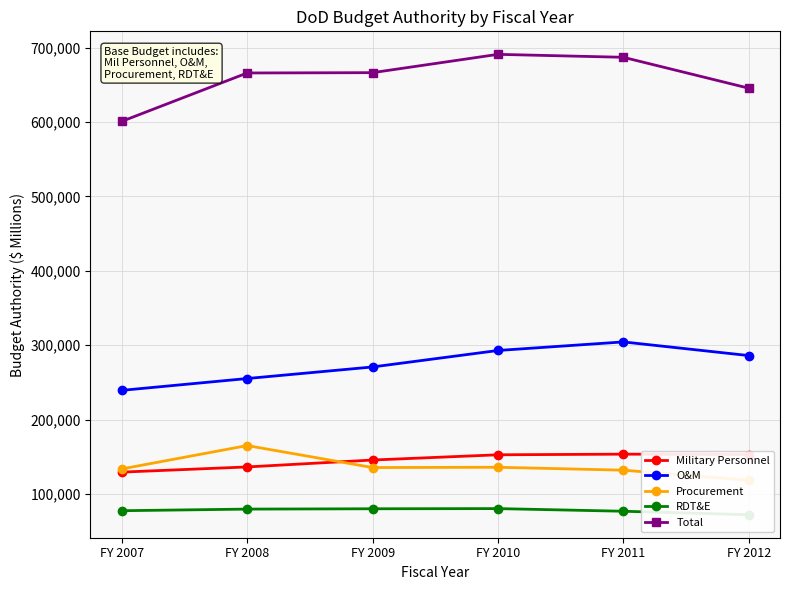

What is the sum of all Total values?

3956671